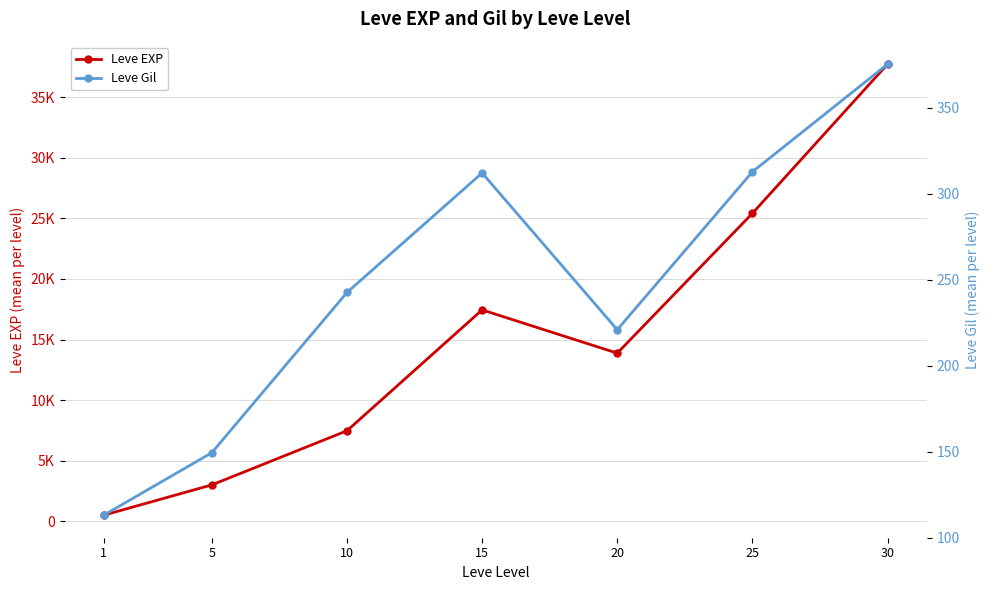

Between 5 and 25, which series saw the biggest shift?

Leve EXP